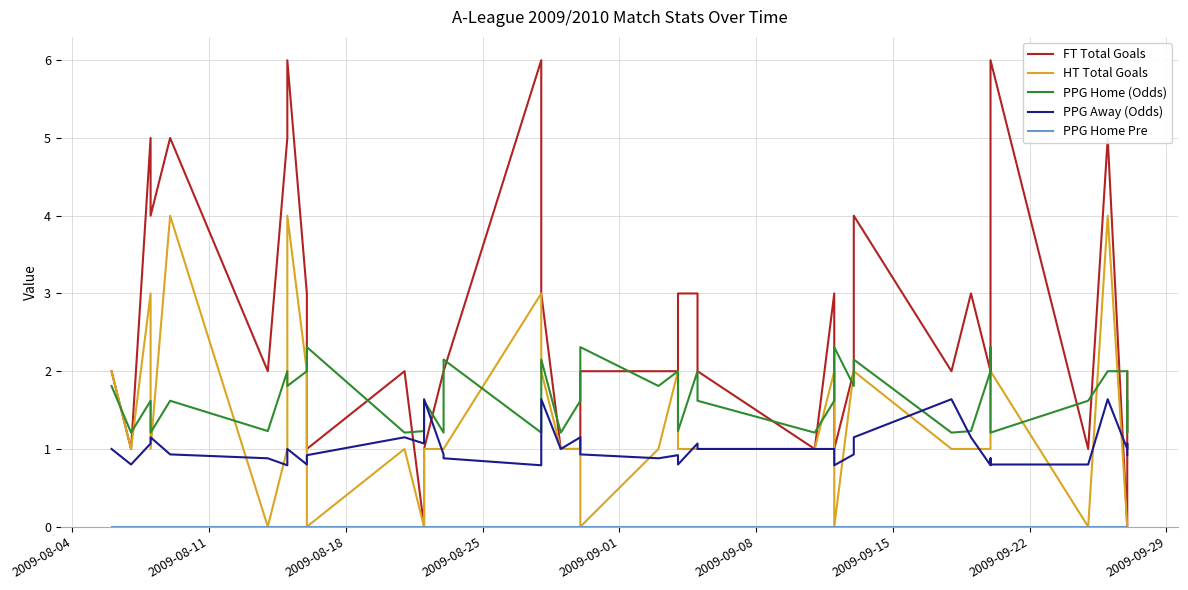

What are all the series names shown in the legend?

FT Total Goals, HT Total Goals, PPG Home (Odds), PPG Away (Odds), PPG Home Pre